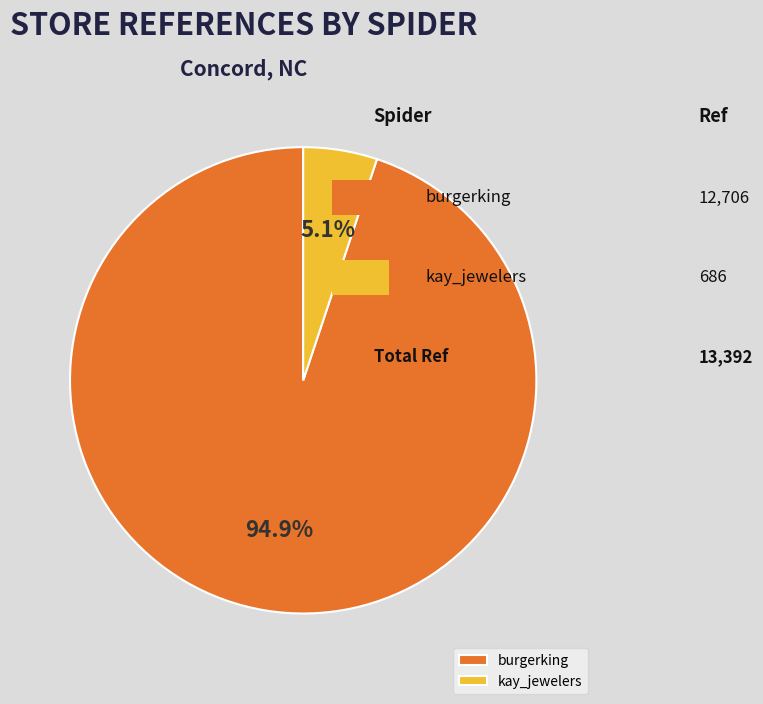

What is the smallest slice in the pie chart?

kay_jewelers